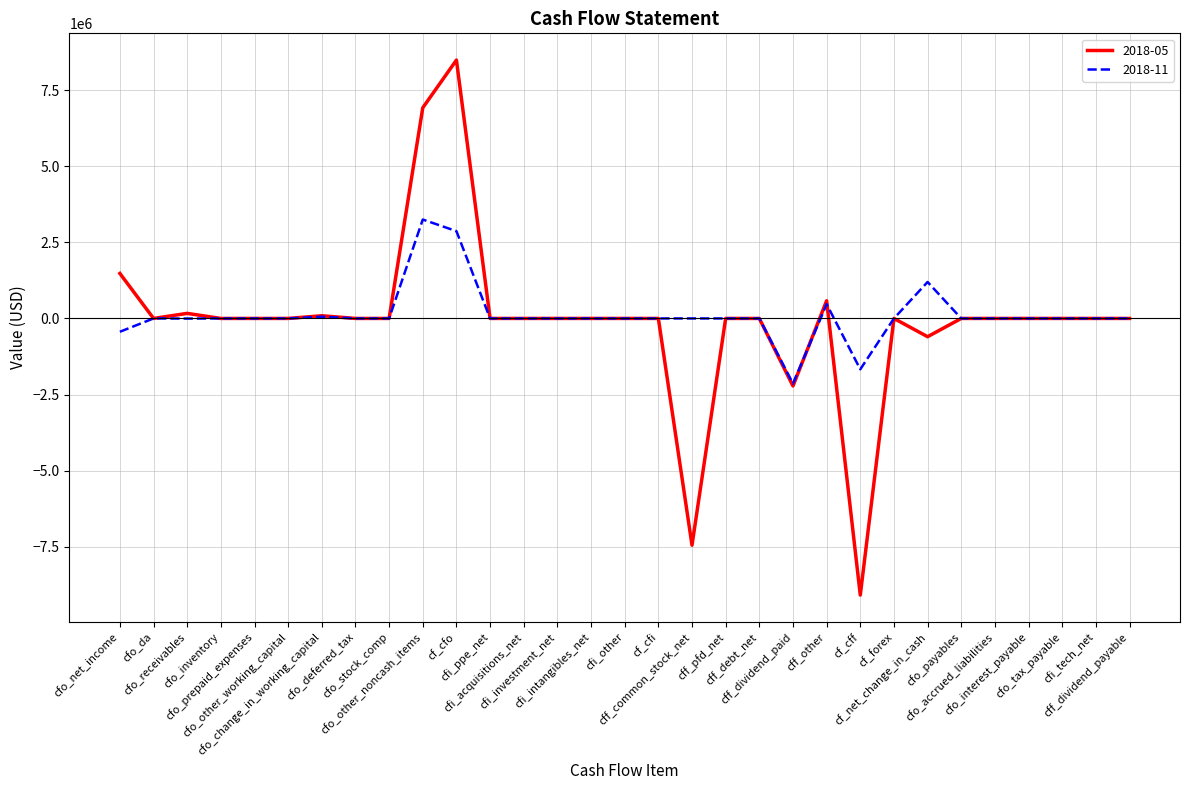

Does the chart have visible grid lines?

Yes